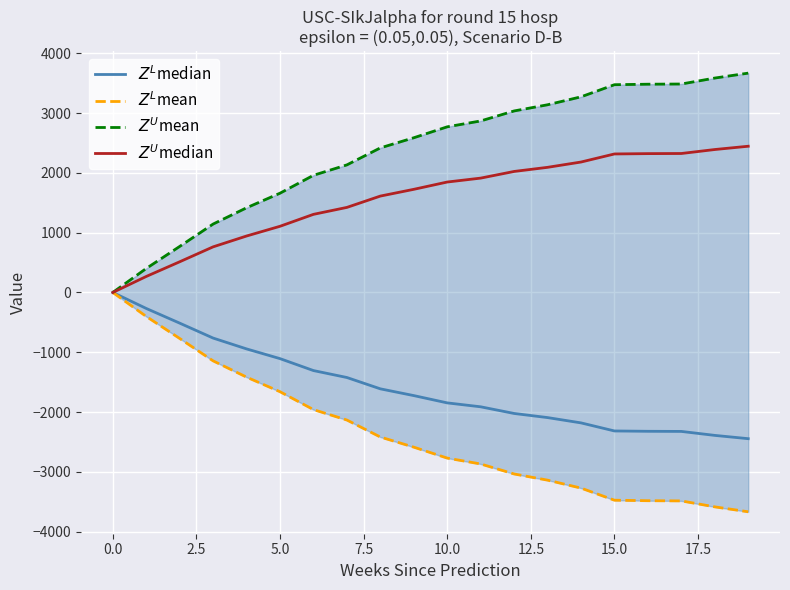

True or false: $Z^U$mean and $Z^L$mean intersect in this chart.

False